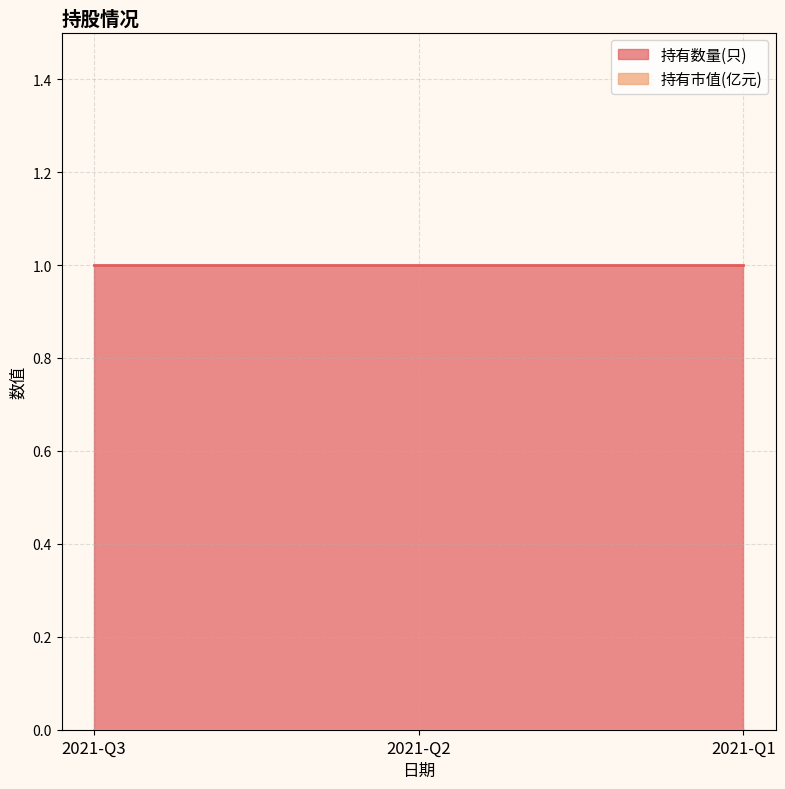

Which series has the largest range (max minus min)?

持有数量(只)